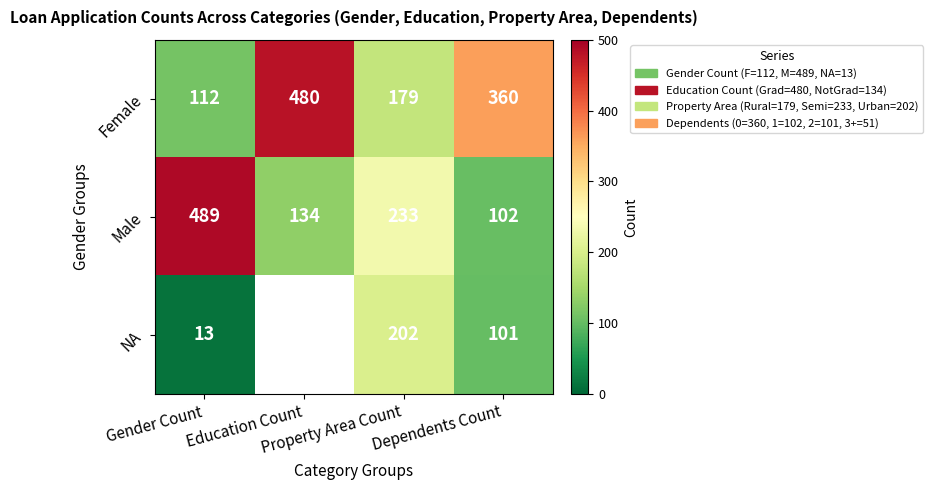

What is the average value of the Female series?

283